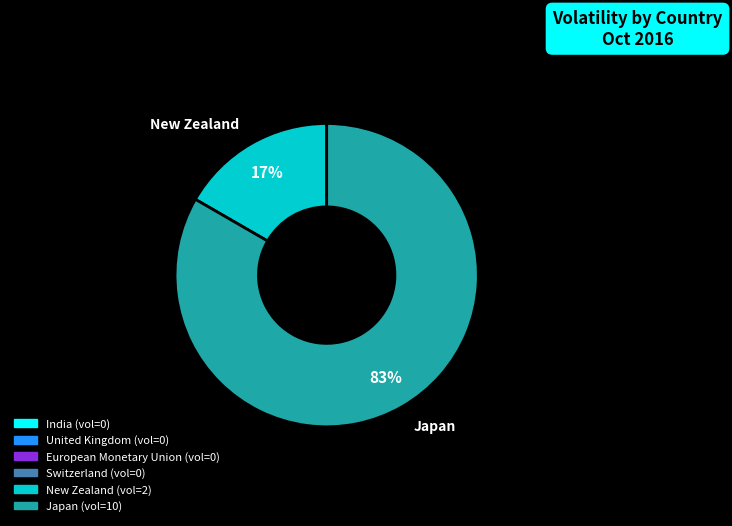

What is the smallest slice in the pie chart?

New Zealand